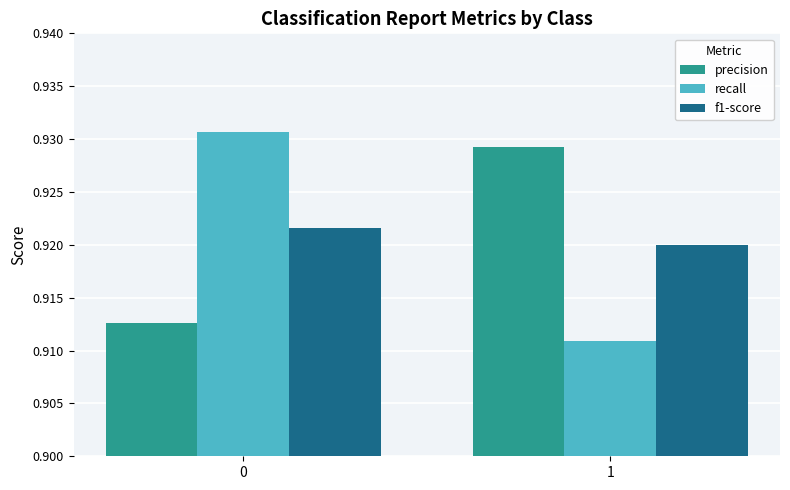

What is the total value across all series at 1?

2.8